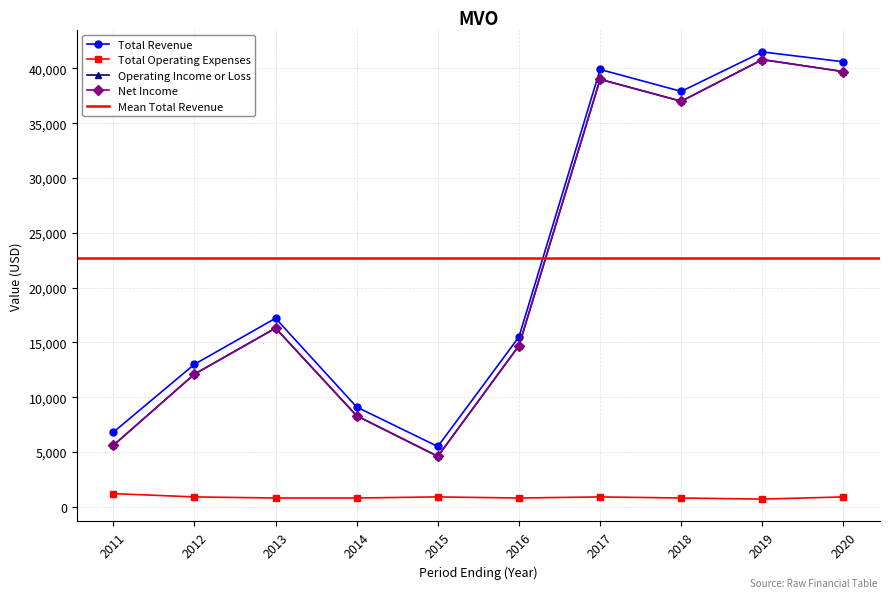

What is the sum of all Total Revenue values?

227000